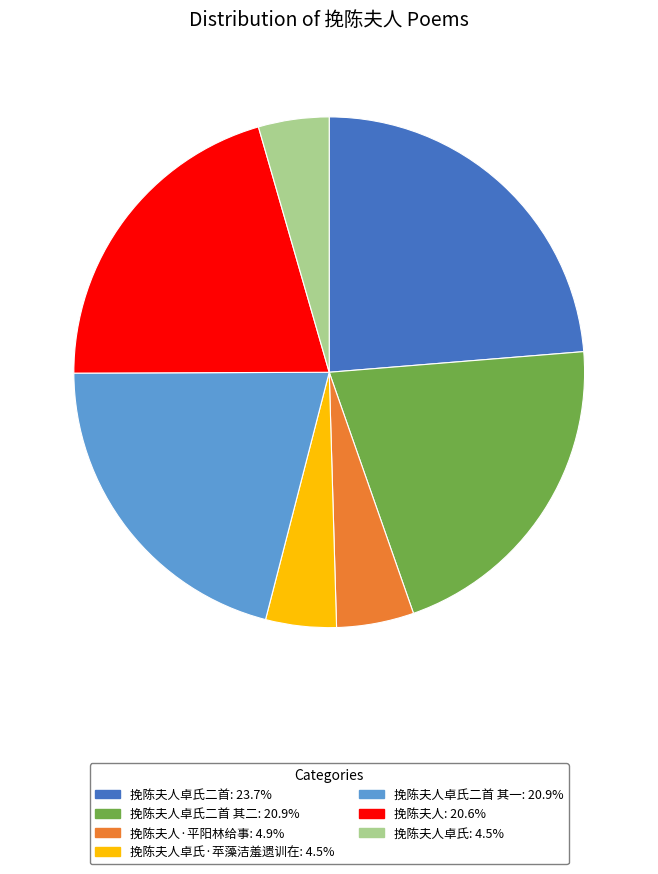

Is there a majority slice in this chart?

No